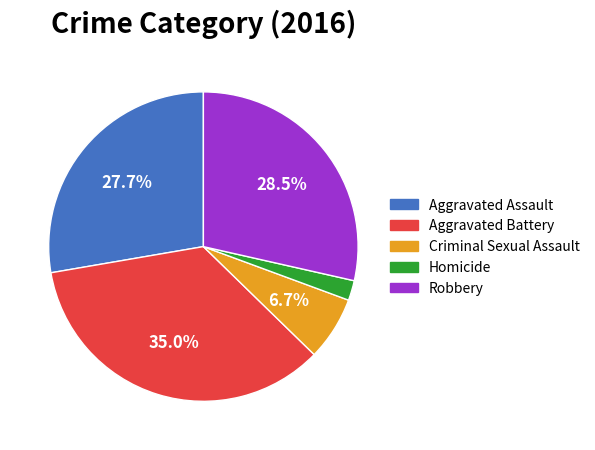

Count the number of slices in the pie.

5